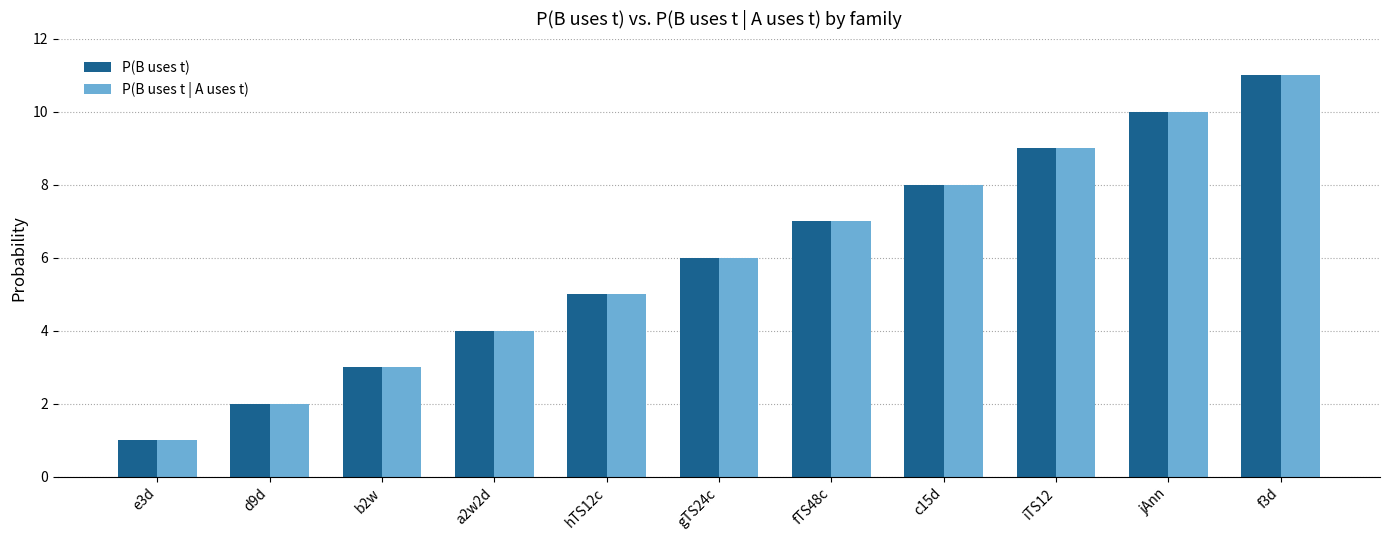

What are all the series names shown in the legend?

P(B uses t), P(B uses t | A uses t)